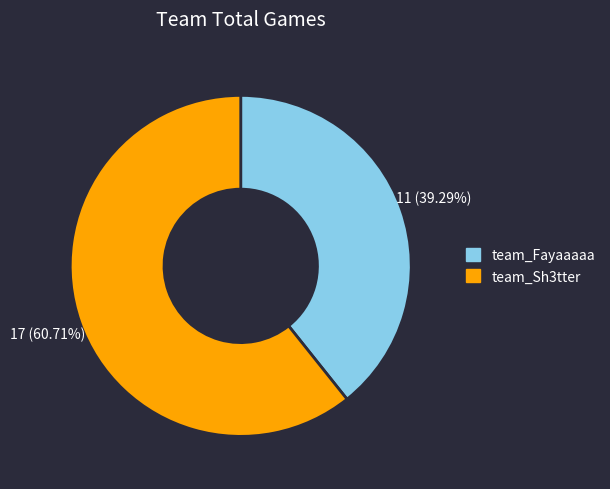

How many slices are in this pie chart?

2